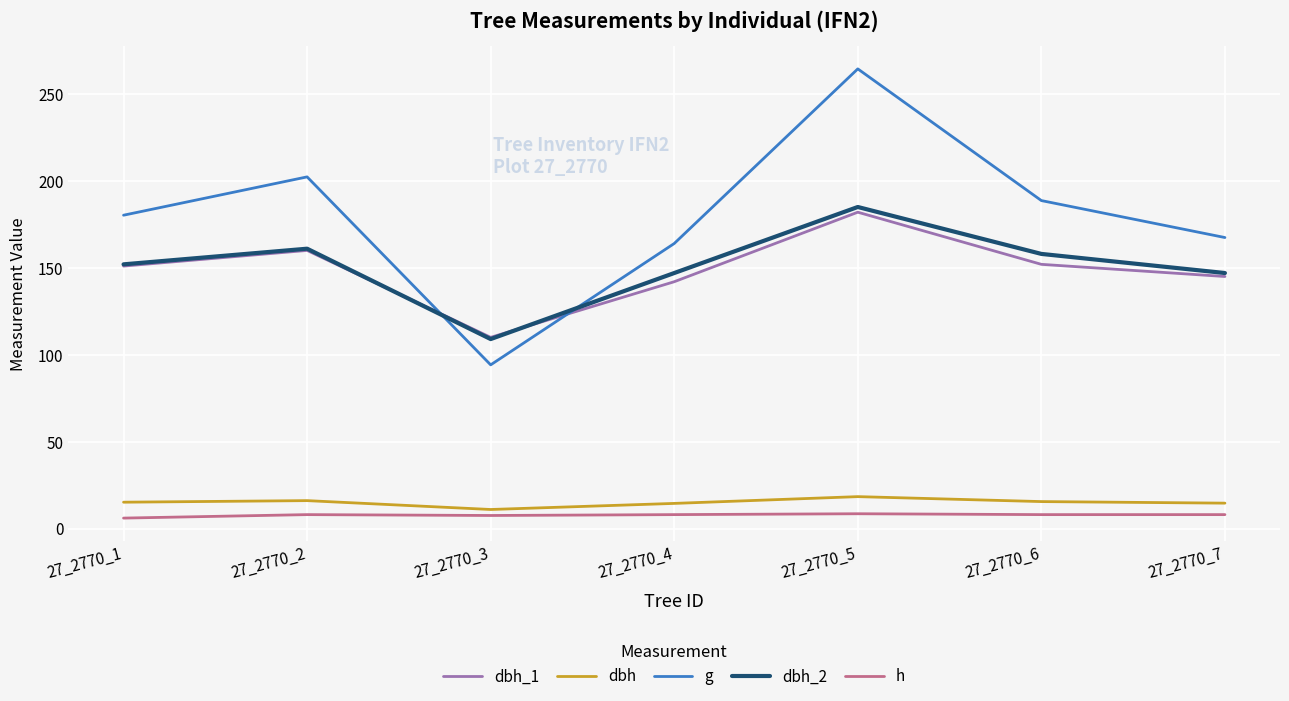

The value of h at 27_2770_3 is 7.5. True or false?

True